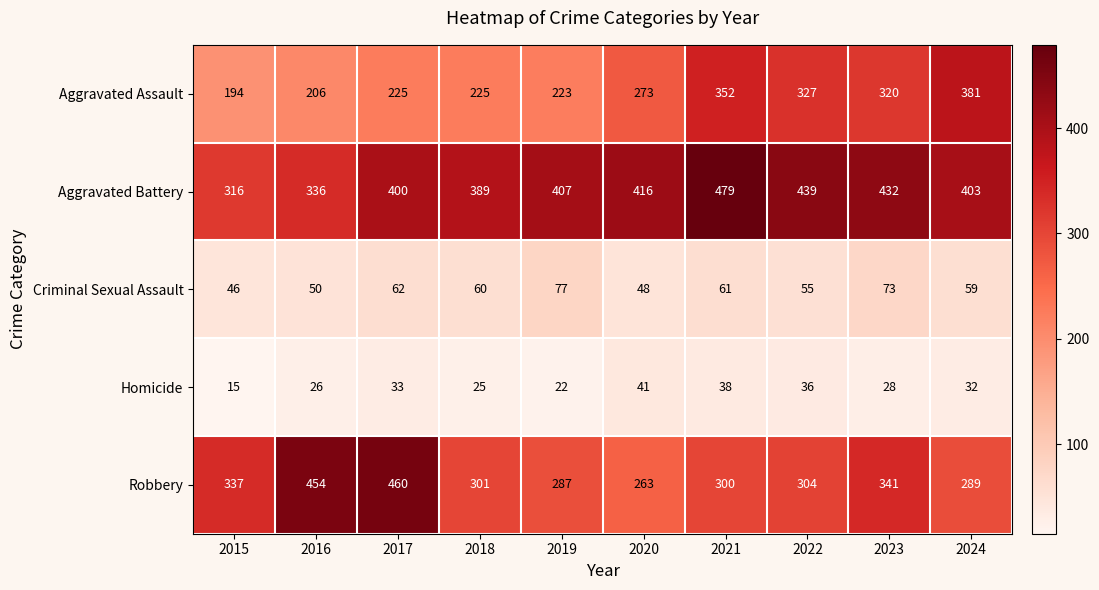

Is it true that Aggravated Battery equals 672 at 2019?

False